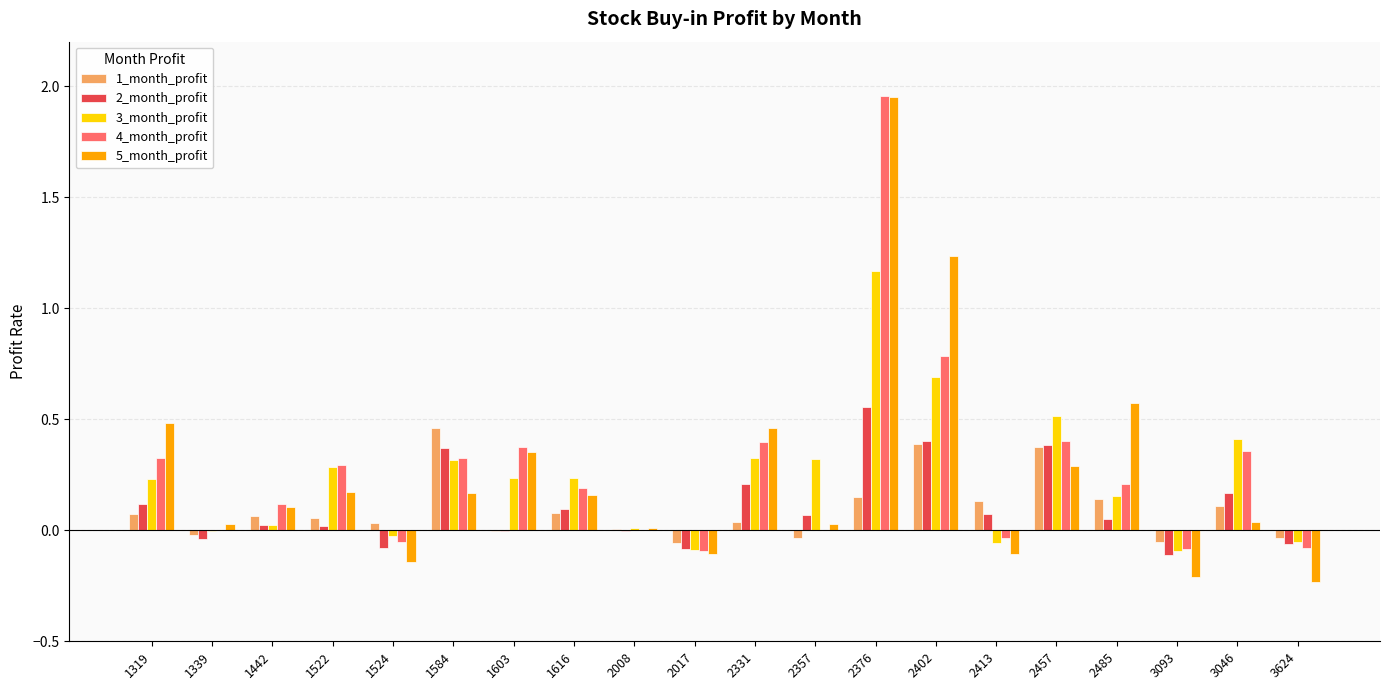

True or false: 5_month_profit has a value of 0.2 at 2485.

False